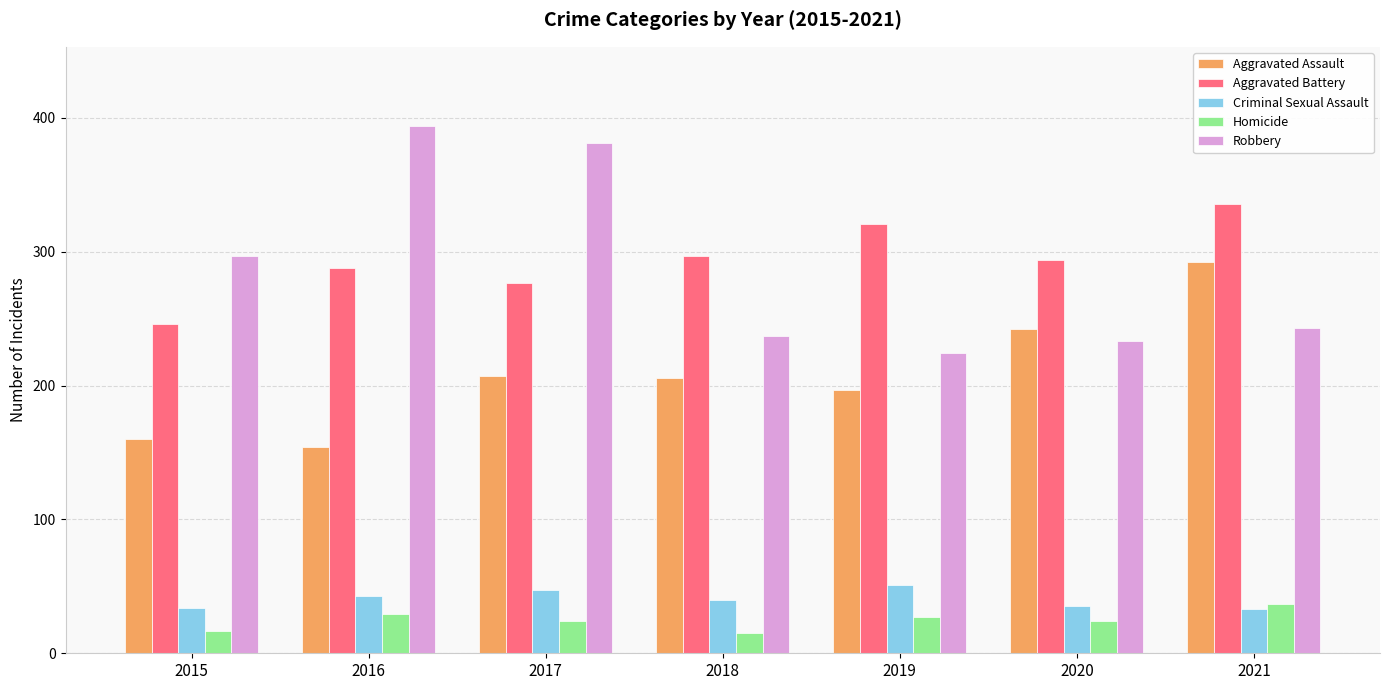

Is it true that Criminal Sexual Assault equals 40 at 2018?

True